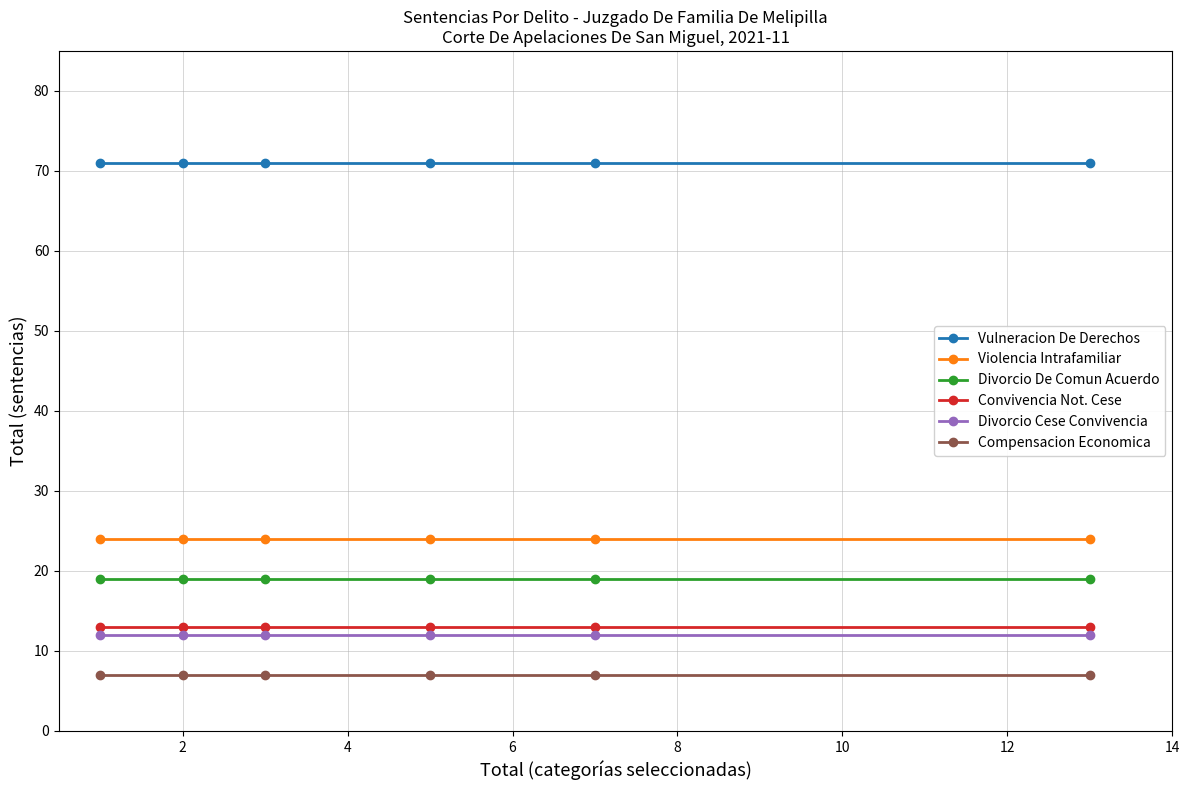

Which series has the largest total across all categories?

Vulneracion De Derechos